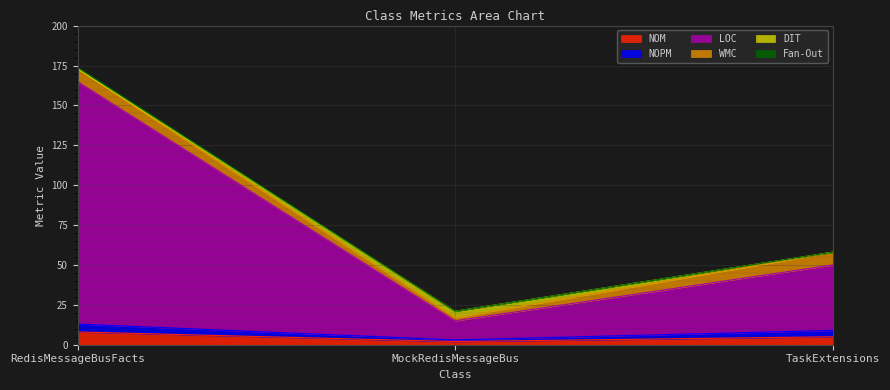

What is the difference between the maximum and minimum values in the LOC series?

150